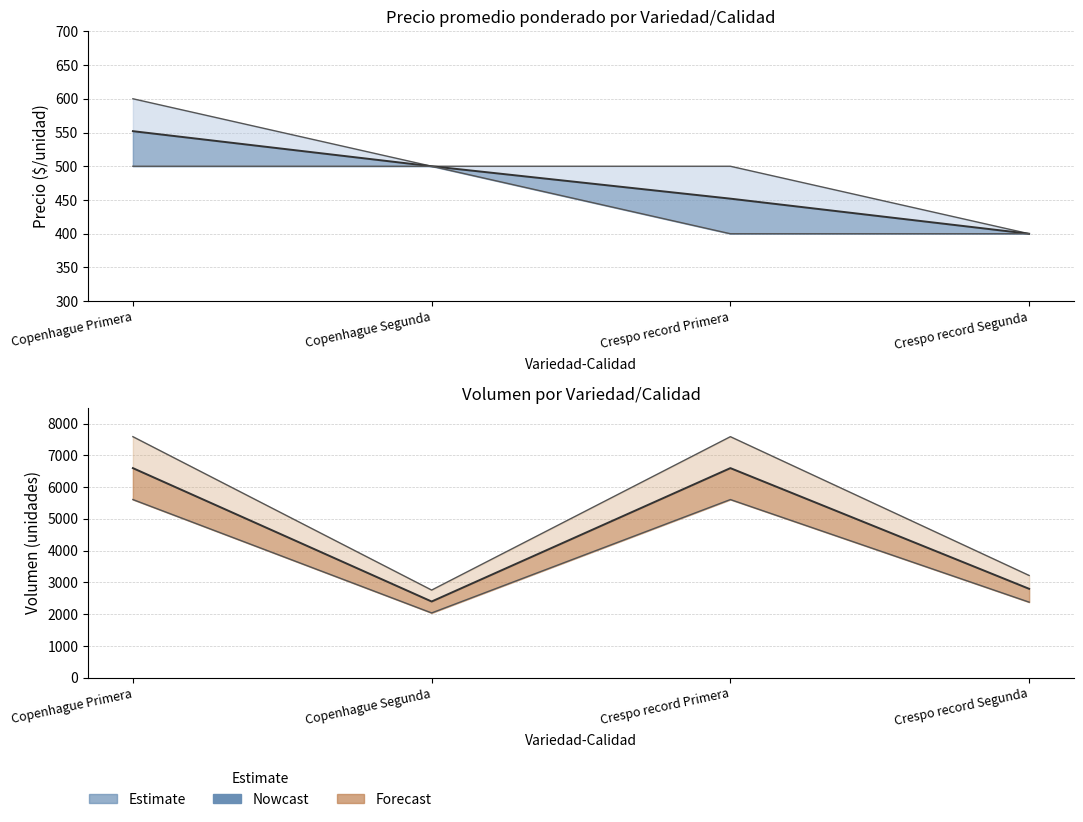

Count the Precio maximo values in the range 500 to 600.

3